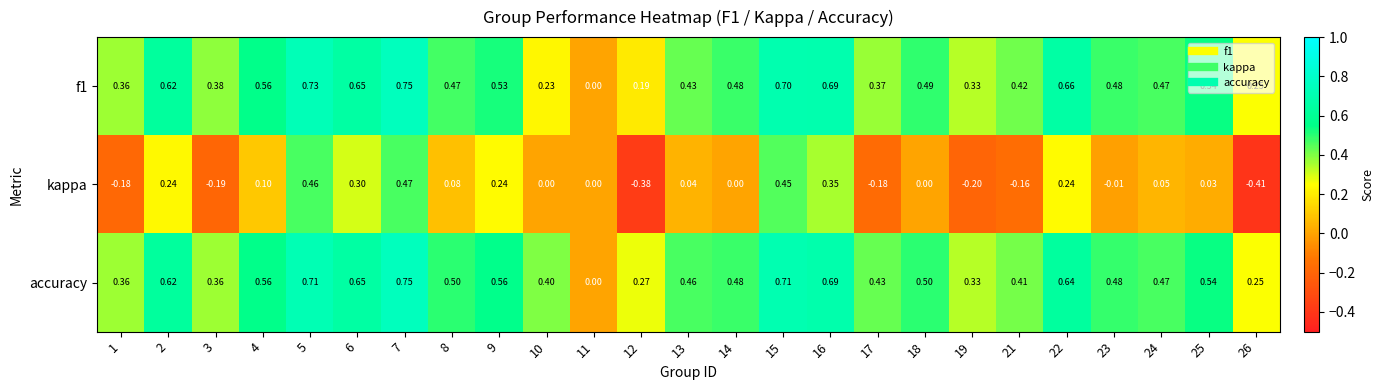

At which category does the chart reach its peak across all series?

7